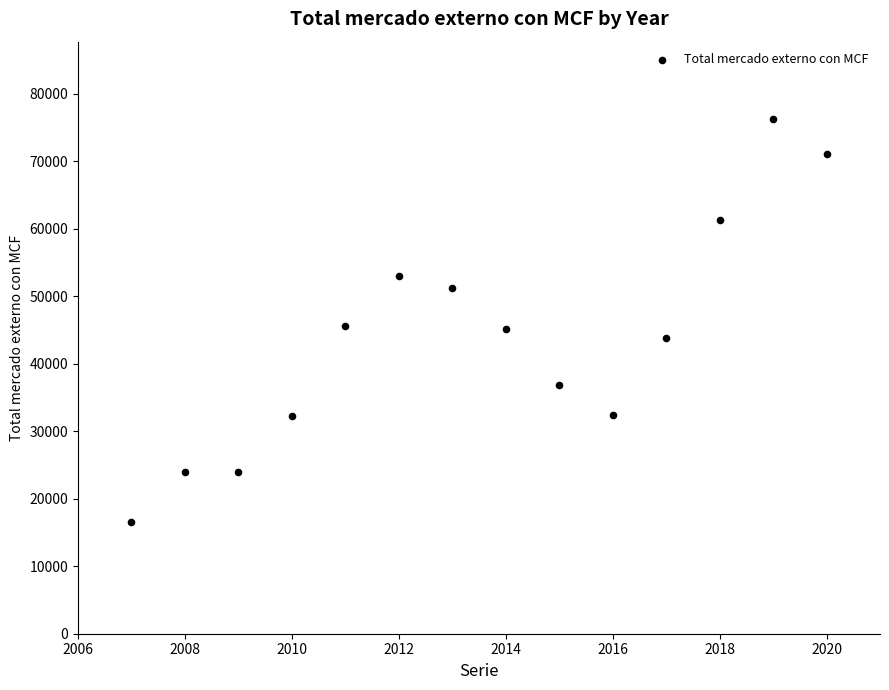

What is the range of X values (max minus min)?

13